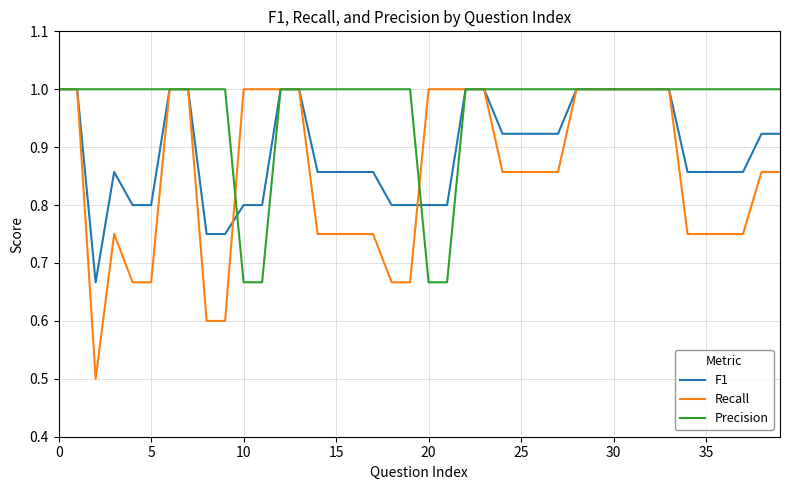

What is the greatest value displayed?

1.0